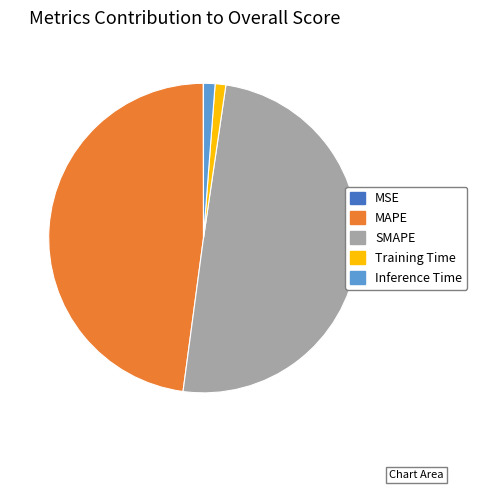

True or false: Inference Time accounts for 1% of the total.

True